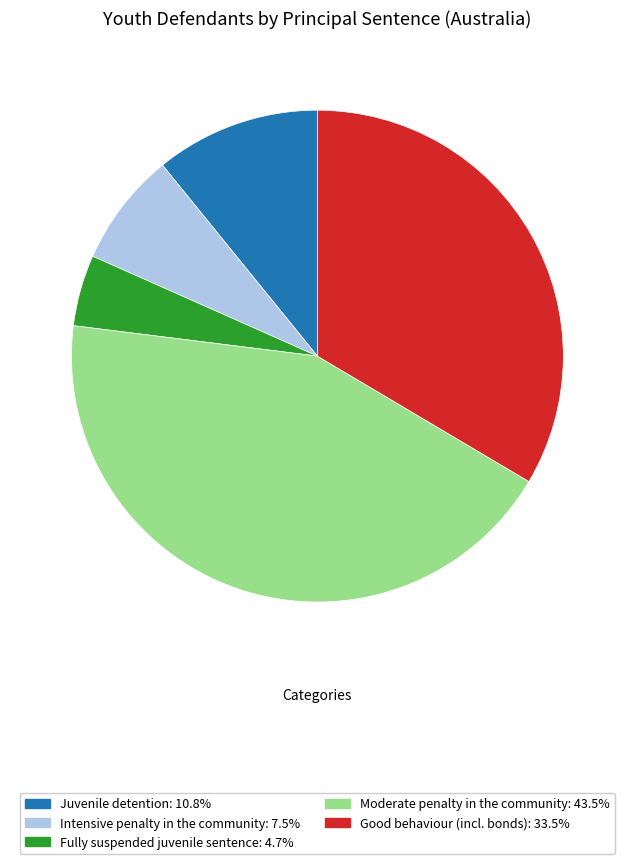

What is the smallest slice in the pie chart?

Fully suspended juvenile sentence